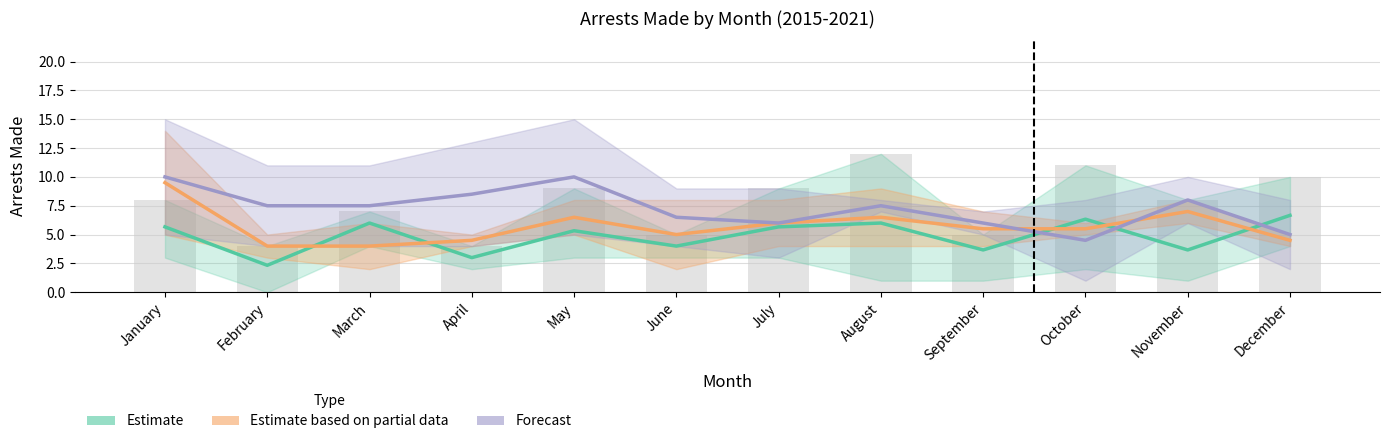

The value of Estimate at May is 2.2. True or false?

False